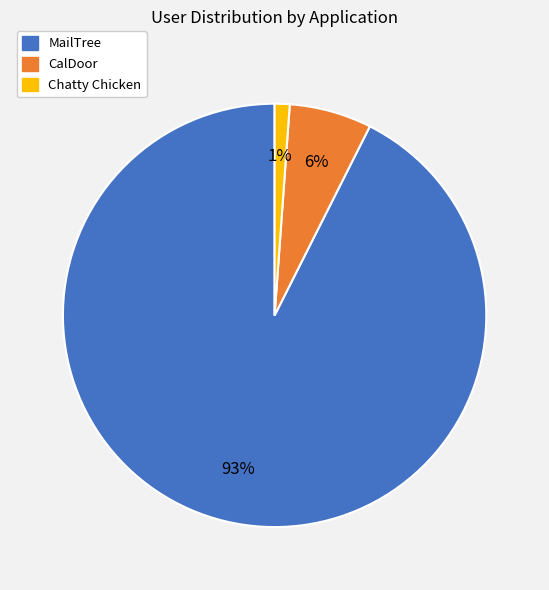

Does CalDoor represent more than half of the total?

No